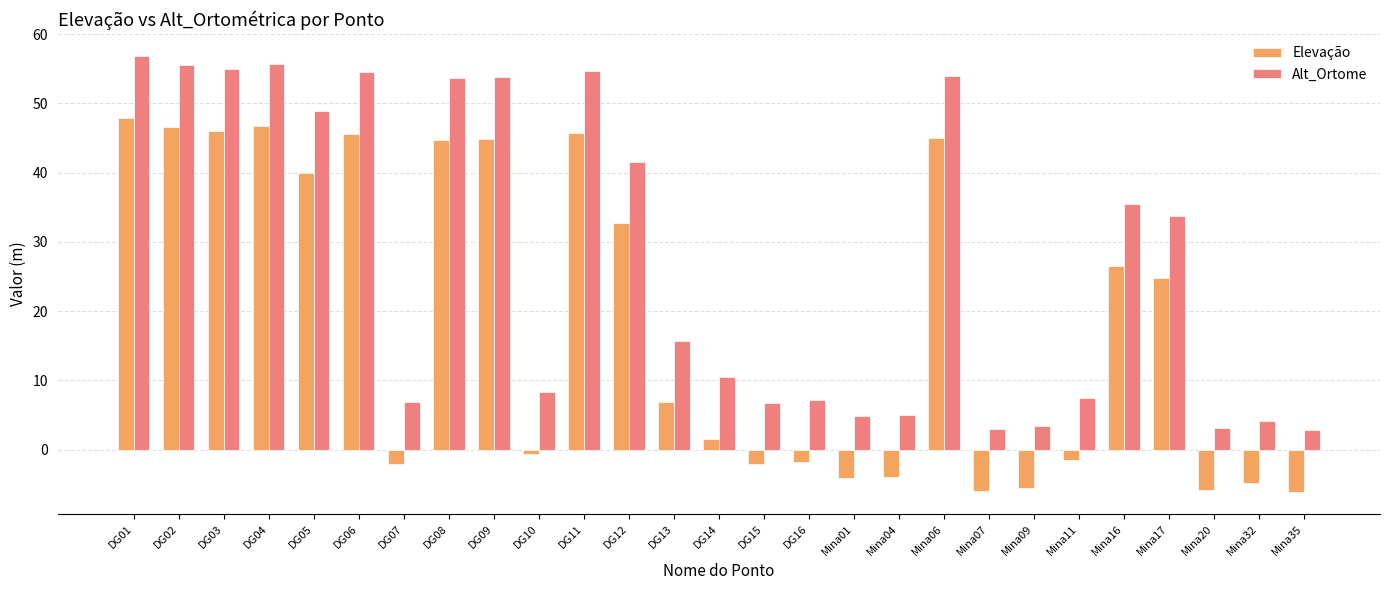

Is it true that Alt_Ortome equals 35.5 at Mina16?

True